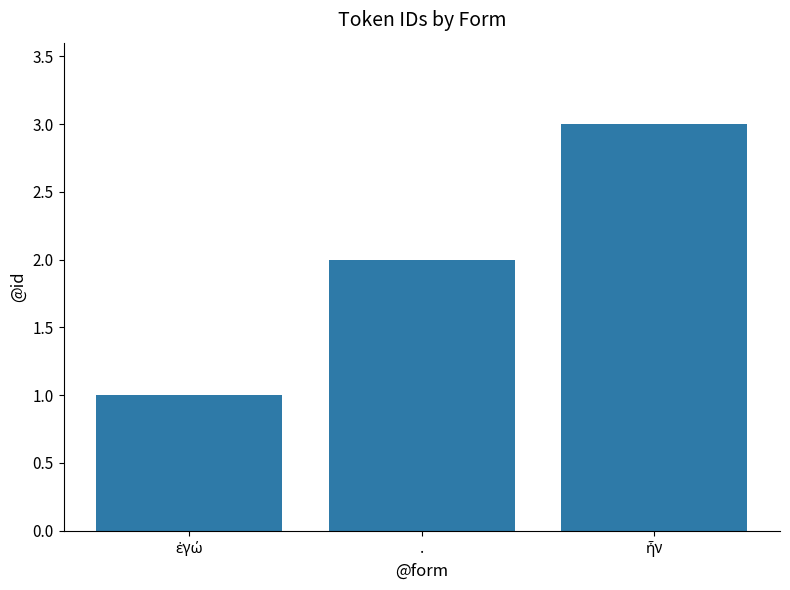

Are the bars grouped side by side (vs. stacked)?

No